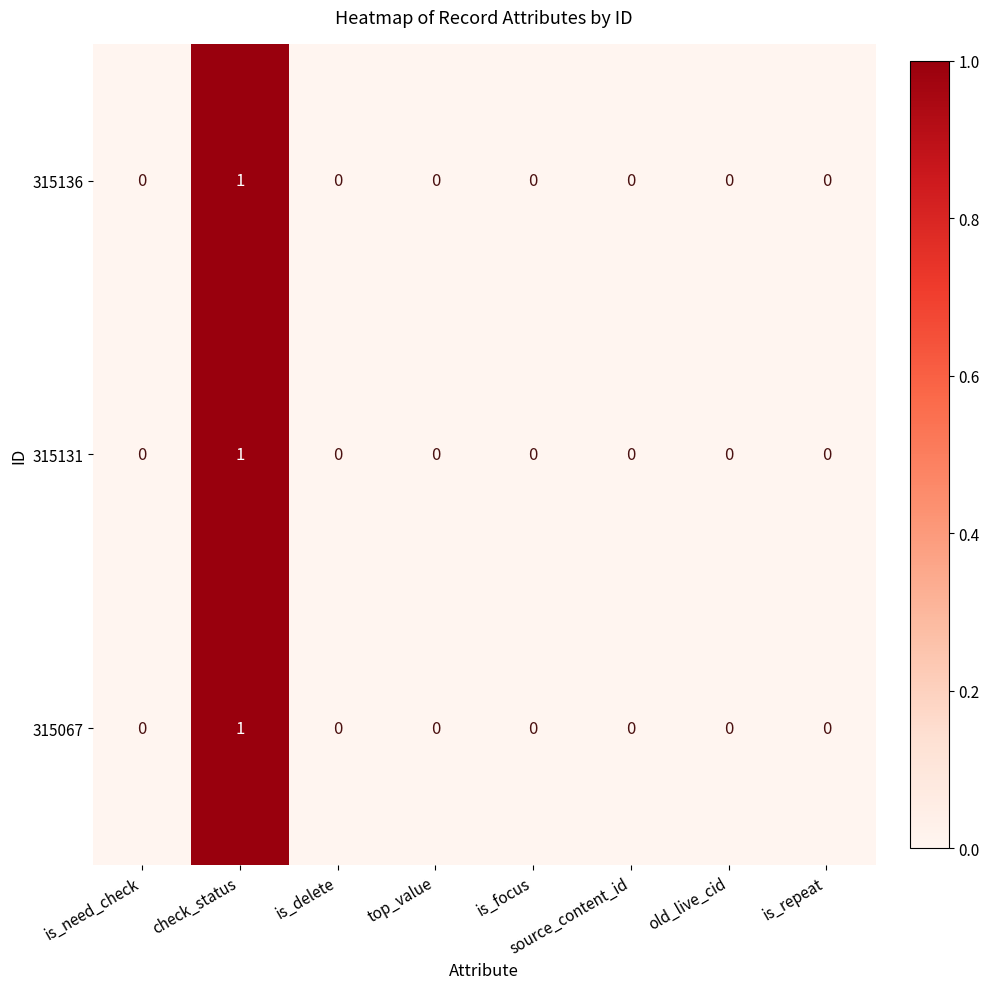

Is it true that 315136 equals 1 at check_status?

True